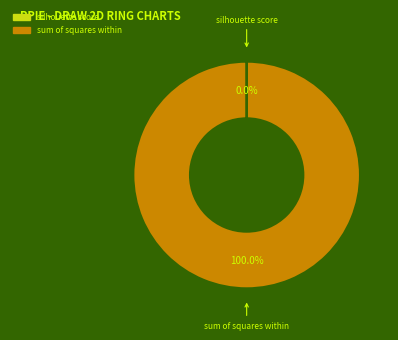

Does any single category account for the majority?

Yes